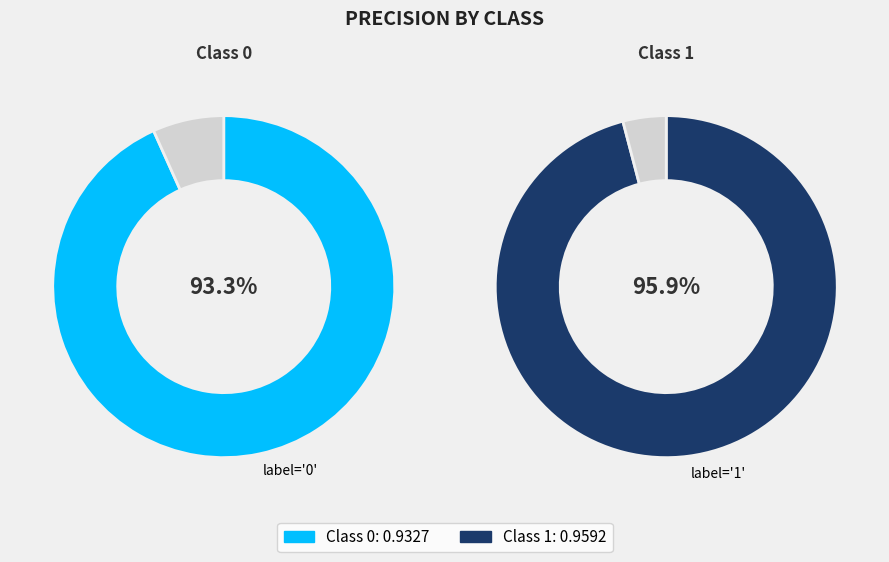

How many slices are in this pie chart?

2